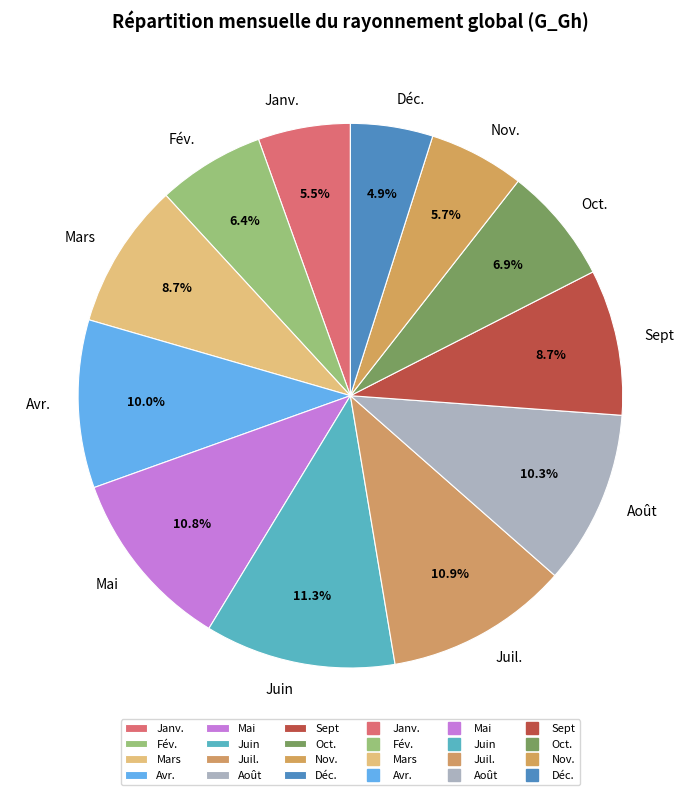

How many slices are in this pie chart?

12